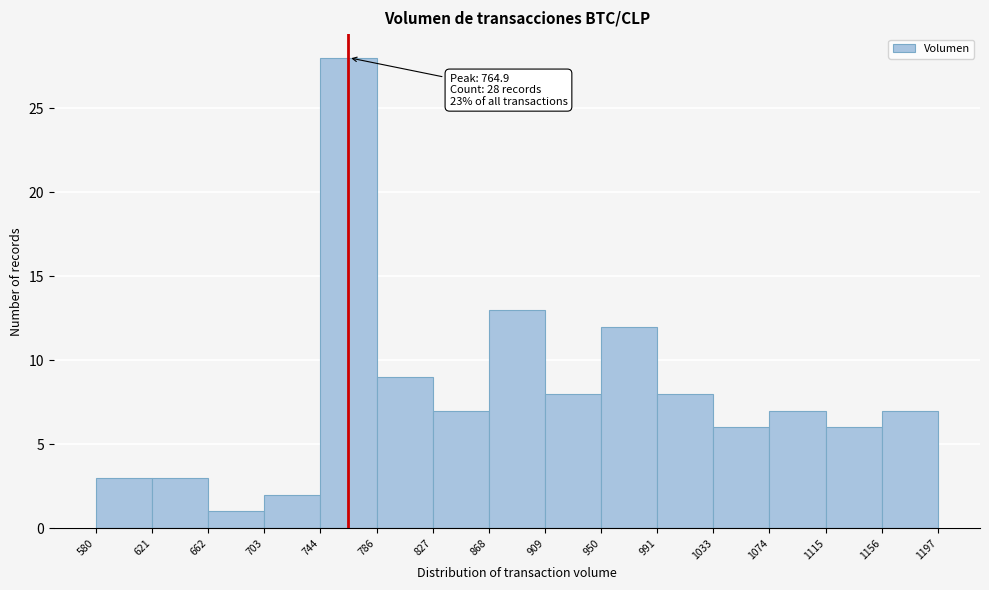

Over which range of the x-axis is the bar tallest?

744 to 786